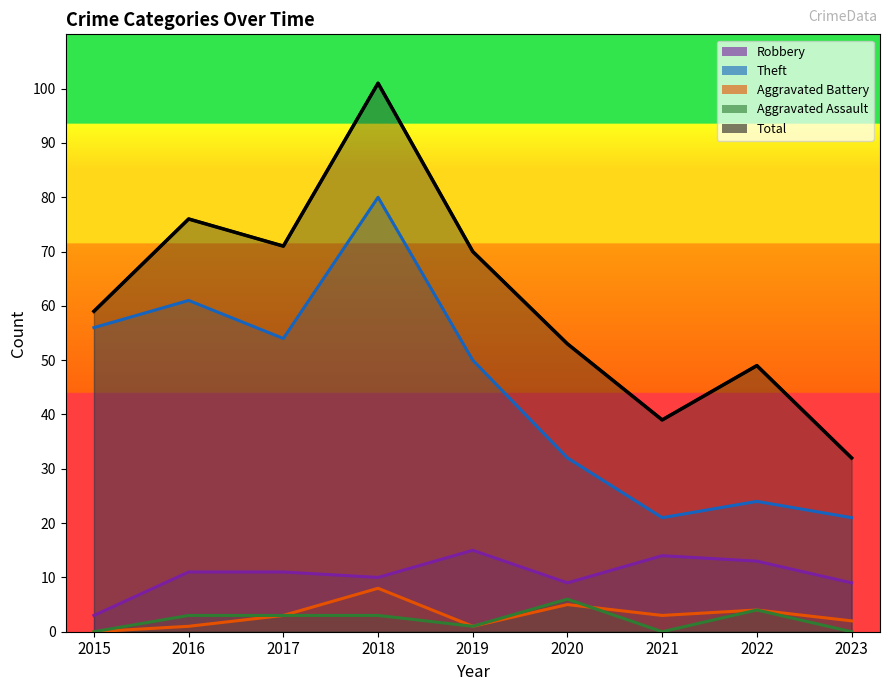

Which series ends up on top after the final intersection of Aggravated Battery and Aggravated Assault?

Aggravated Battery